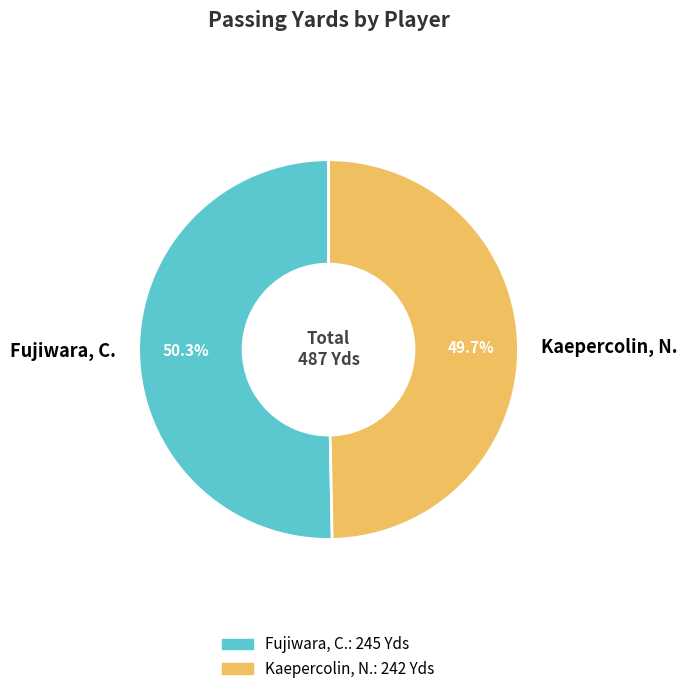

Combined, do Fujiwara, C. and Kaepercolin, N. account for over 50%?

Yes